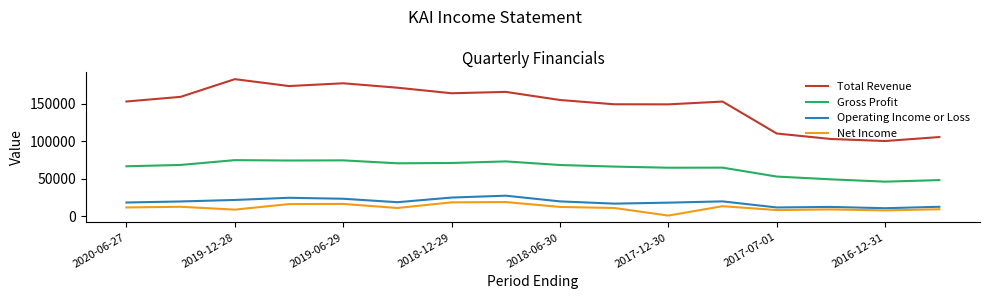

List the series in order of their peak value, lowest first.

Net Income, Operating Income or Loss, Gross Profit, Total Revenue